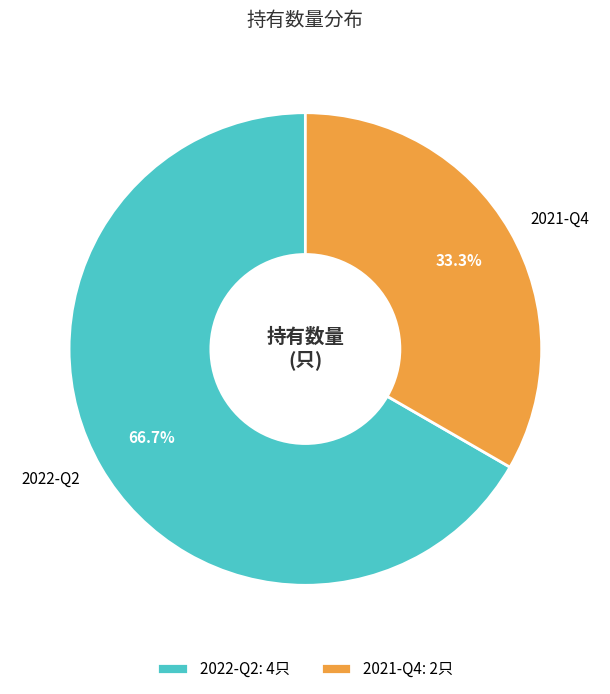

The 2022-Q2 slice represents 67% of the pie. True or false?

True